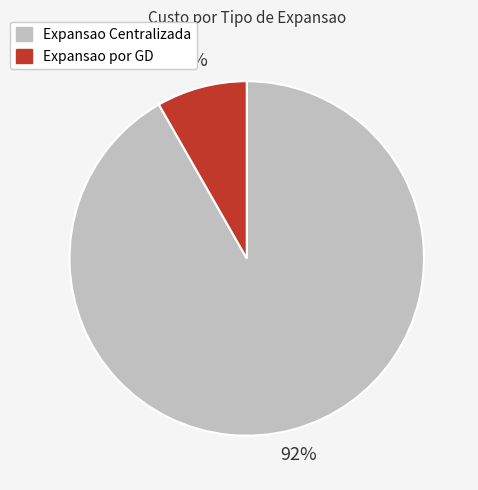

Do Expansao por GD and Expansao Centralizada together represent more than half of the pie?

Yes